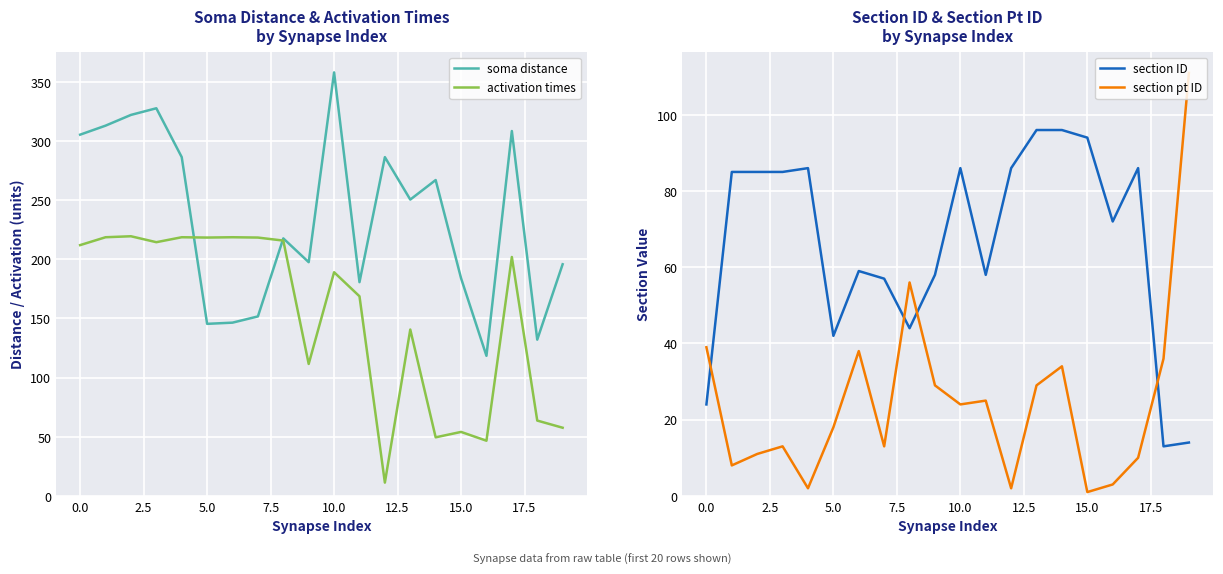

Is the value of section ID at 10 greater than the value of section pt ID at 16?

Yes